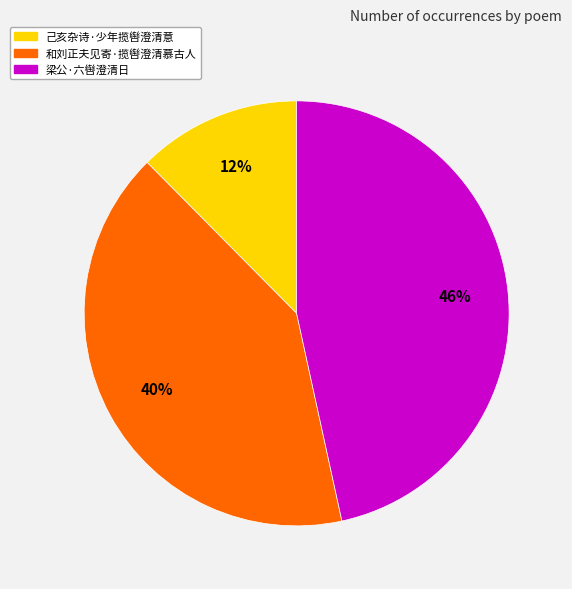

To the nearest percent, what percentage of the pie is 和刘正夫见寄·揽辔澄清慕古人?

41%